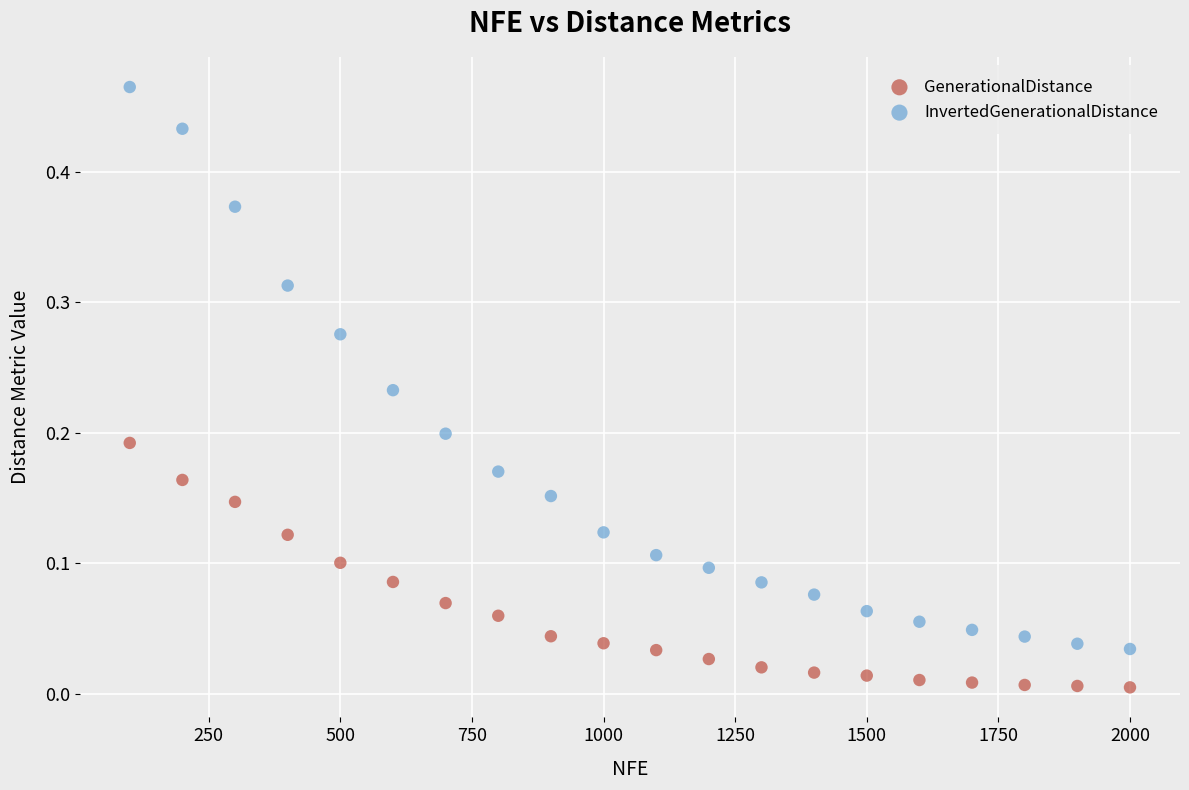

Which series has the largest Y range (max minus min)?

InvertedGenerationalDistance